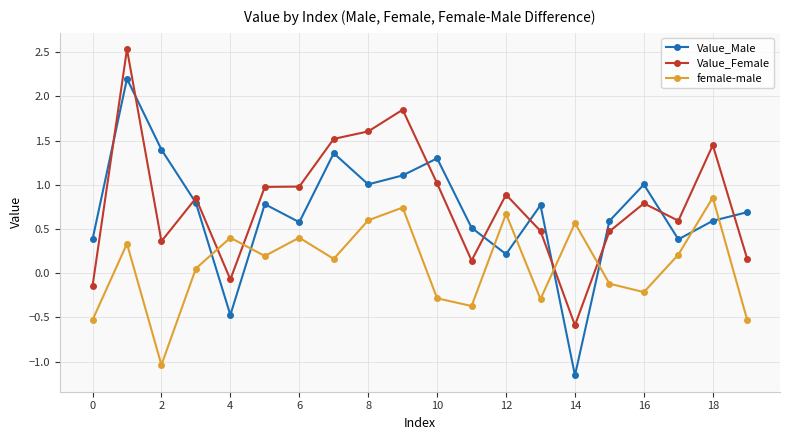

How many data points in female-male are less than 0?

8